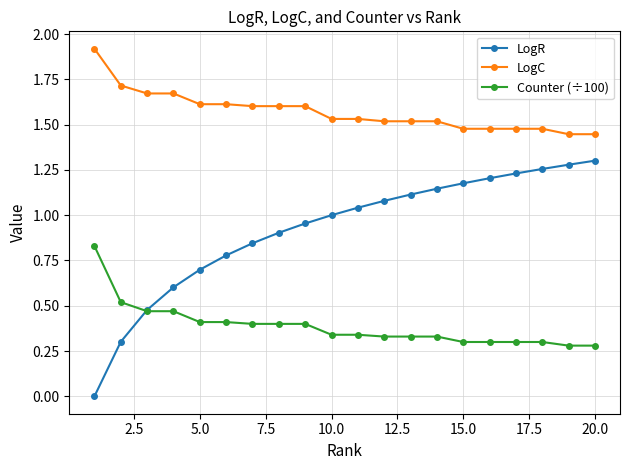

Rank the series by their average value, from highest to lowest.

LogC, LogR, Counter (÷100)